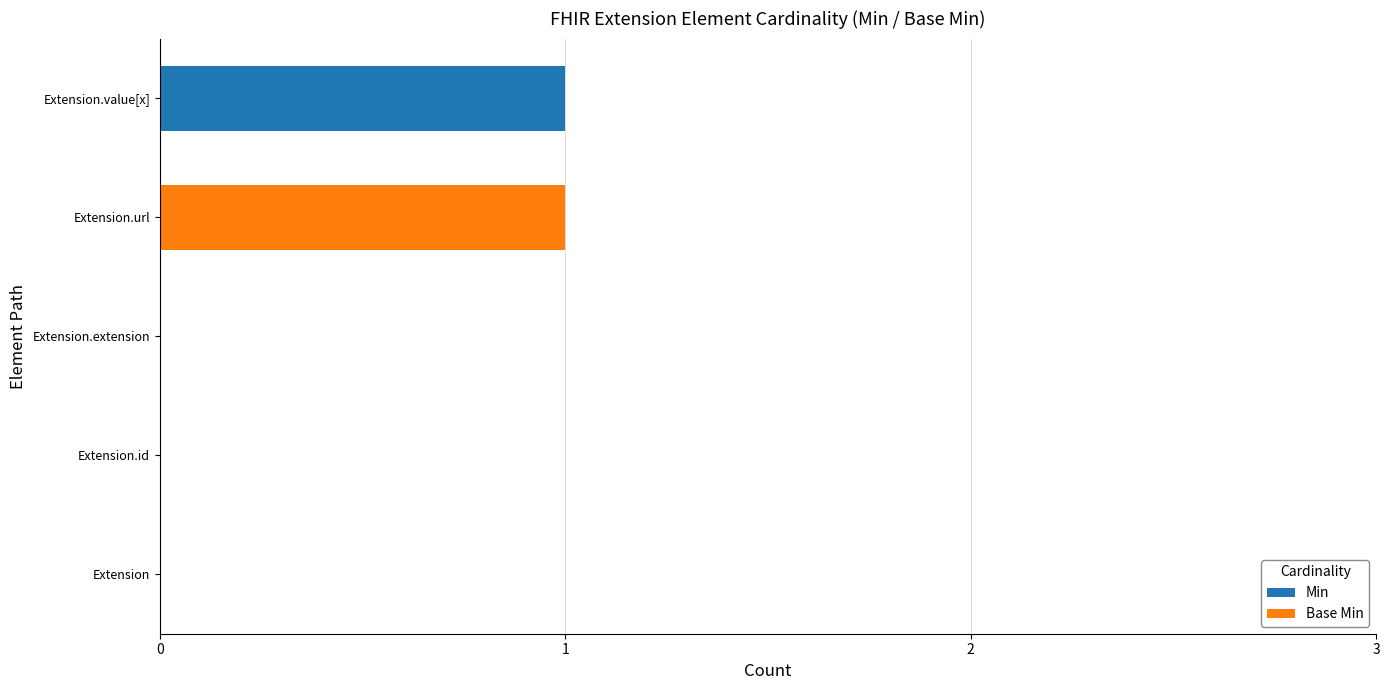

True or false: Min has a value of 0 at Extension.

True